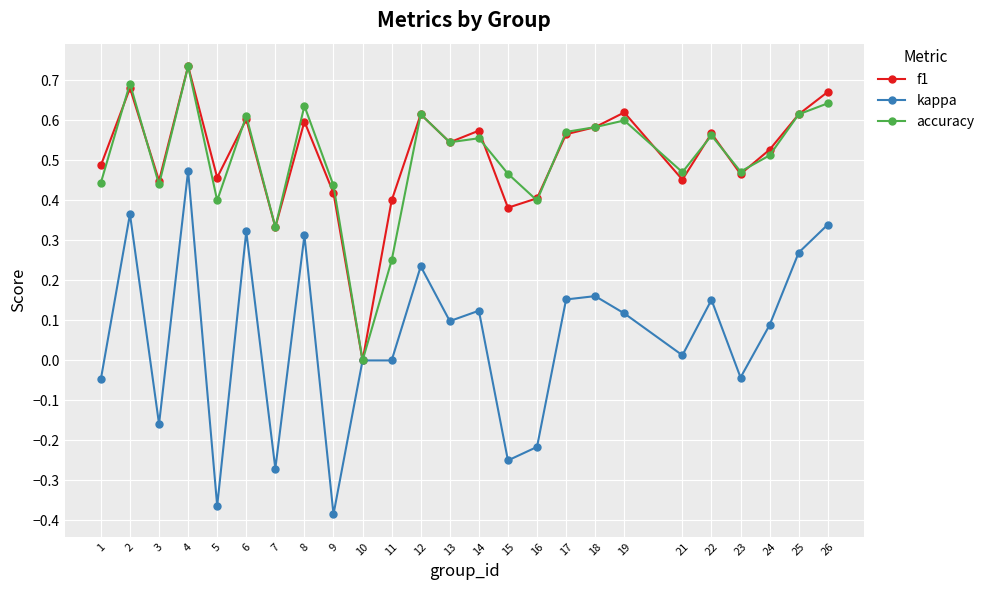

Between 11 and 23, which series saw the biggest shift?

accuracy